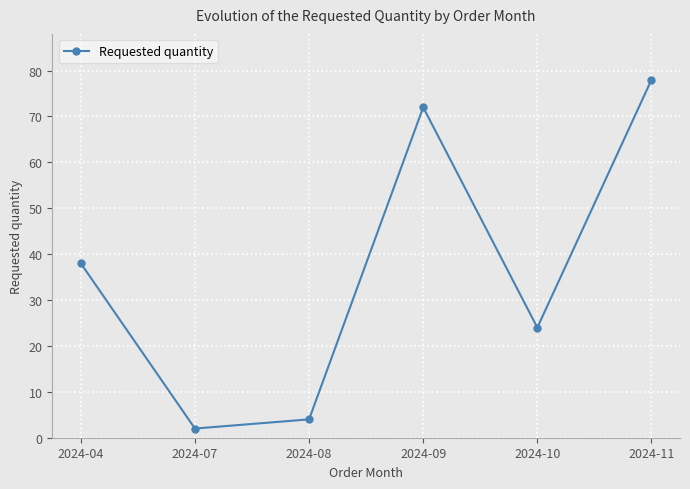

What is the difference between the values at 2024-07 and 2024-11?

76